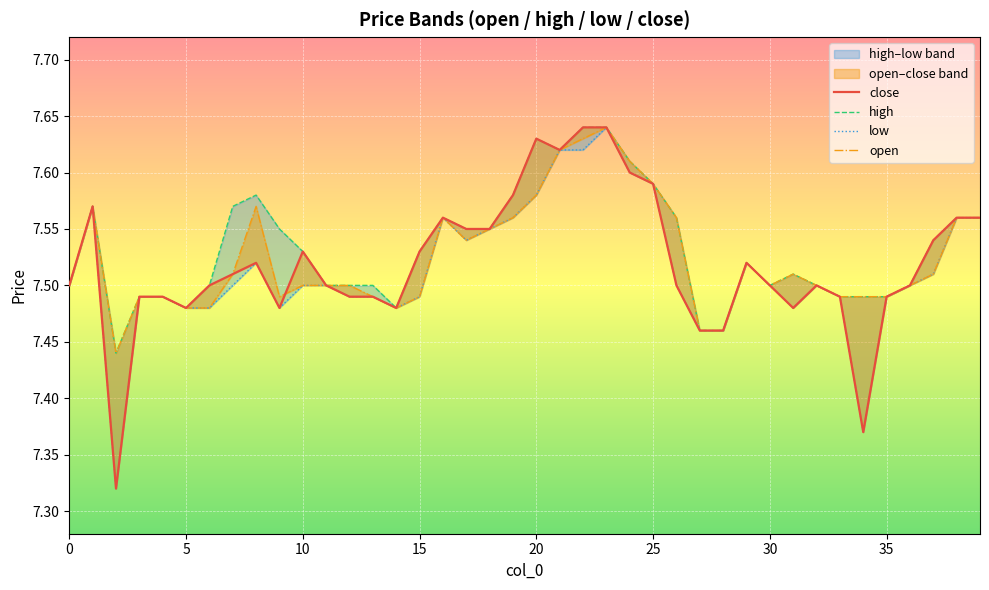

Which series has the largest range (max minus min)?

close